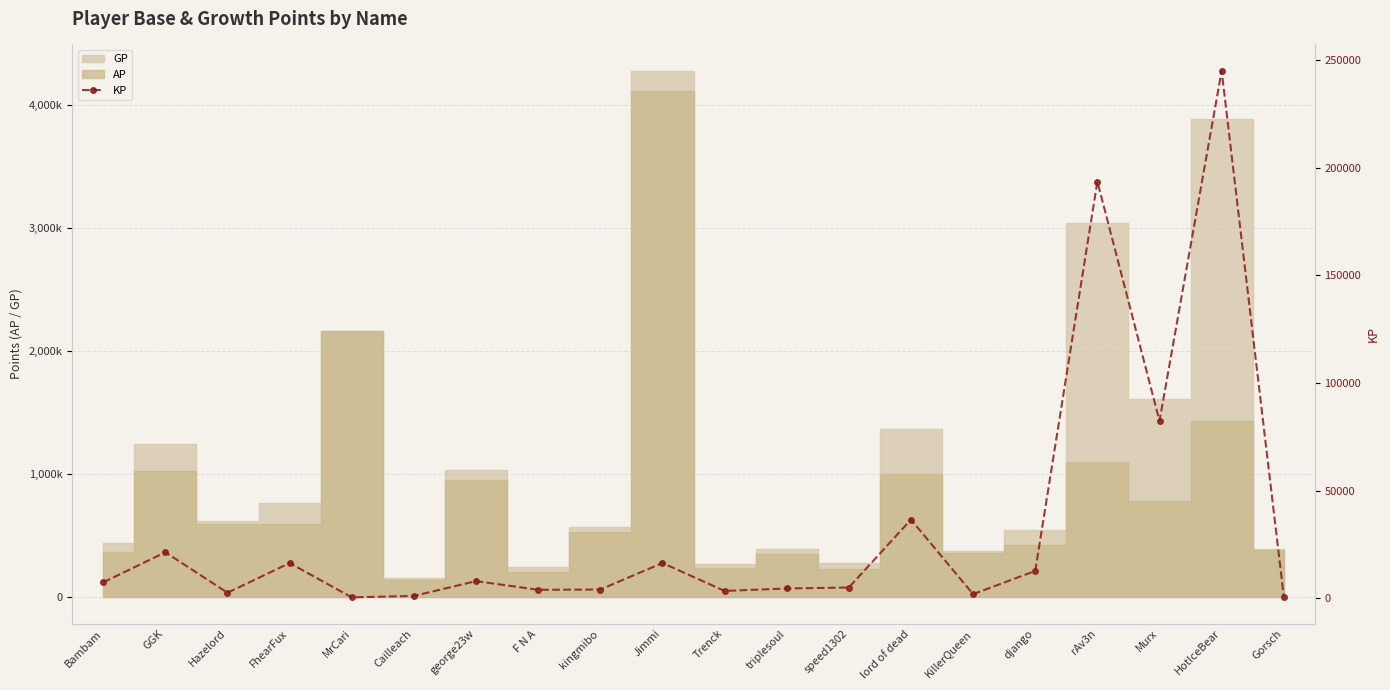

True or false: there are more than 0 points higher than both neighbors.

True